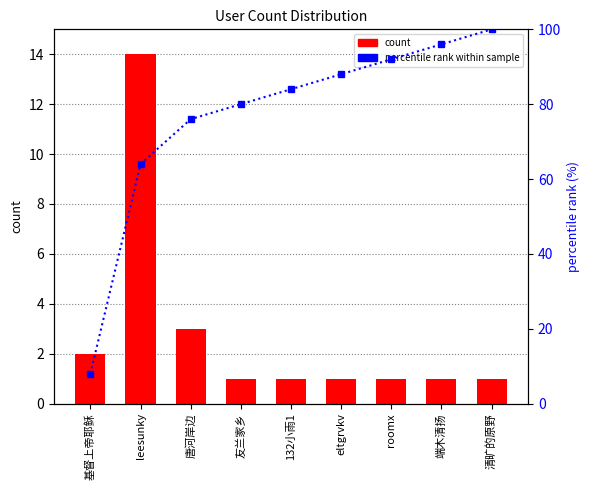

What is the greatest value displayed?

100